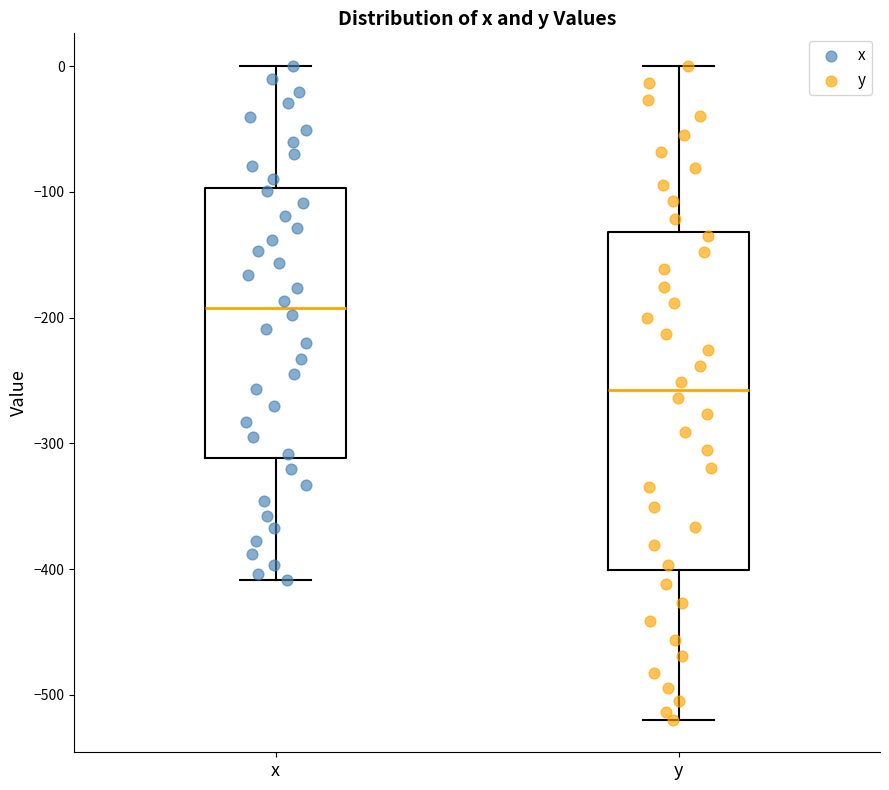

Reading left to right, transcribe this box plot: for each box, give where its median line is, the range the box spans, and where its two whiskers end, as read against the y-axis. The values are not printed on the chart, so give them approximately, as read against the axis.

x: median -190, box -310 to -100, whiskers -410 to 0
y: median -260, box -400 to -130, whiskers -520 to 0